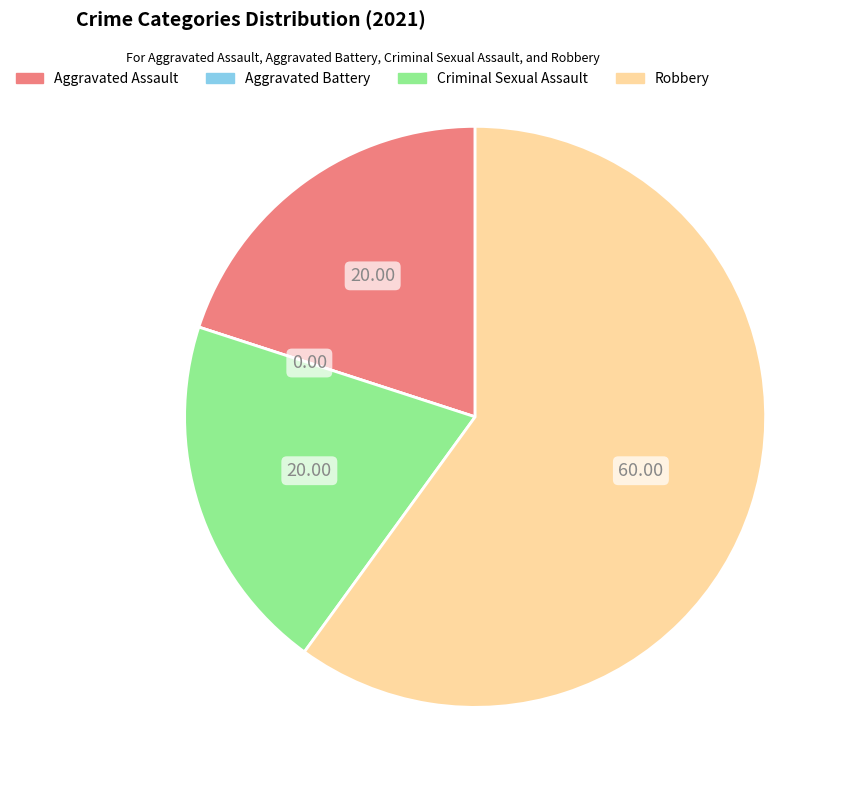

Is it true that Robbery is 60% of the pie?

True